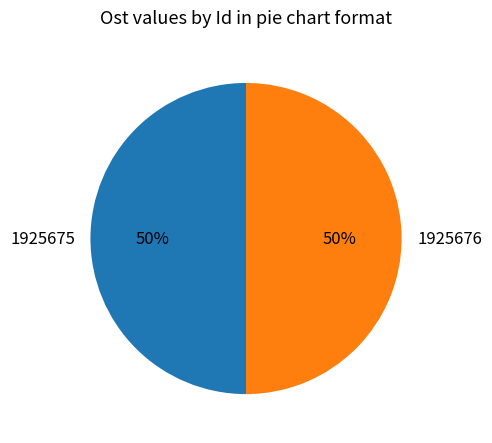

Is the sum of 1925676 and 1925675 greater than half?

Yes